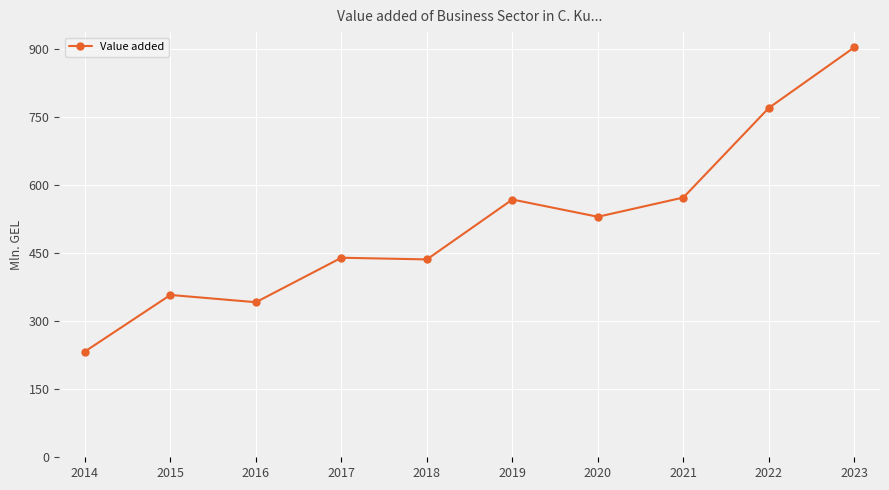

At which category does the chart reach its peak across all series?

2023